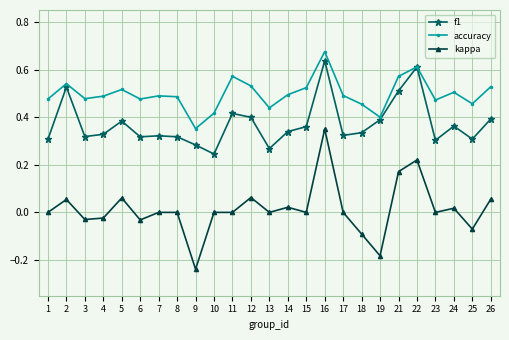

Is the value of kappa at 22 greater than the value of f1 at 10?

No